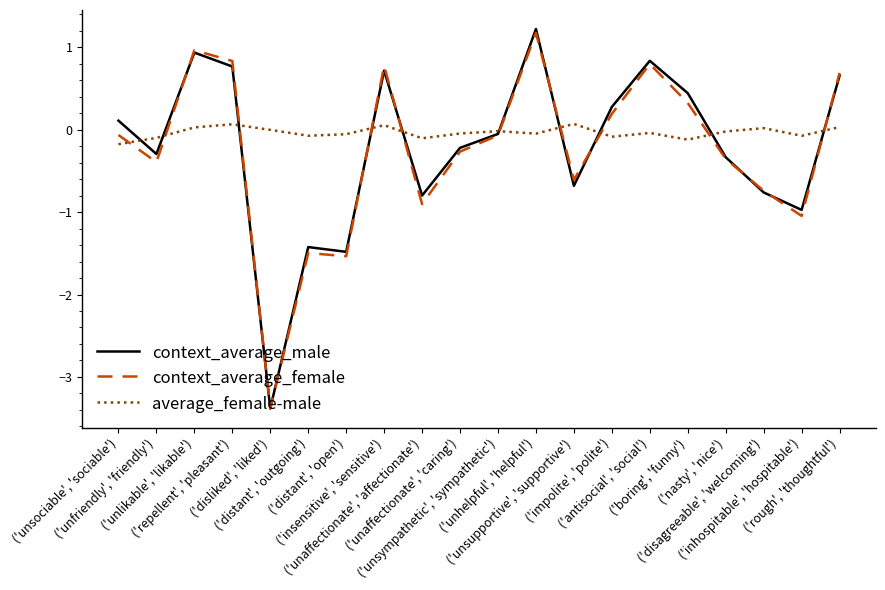

The context_average_female series shows -1.0 at ('inhospitable', 'hospitable'). True or false?

True